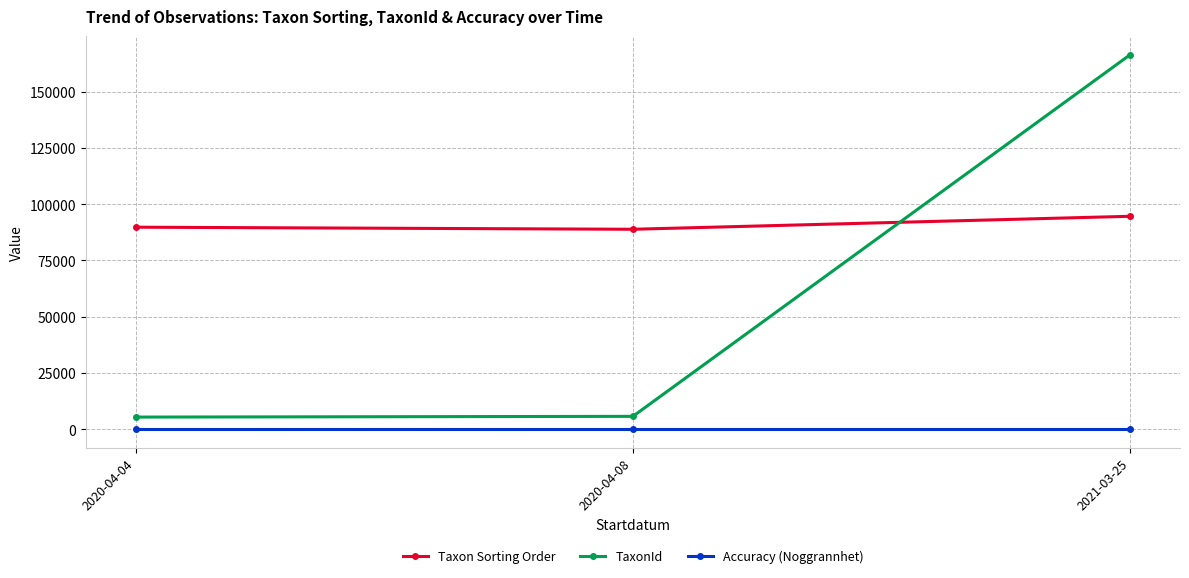

What position from the left is 2021-03-25?

3